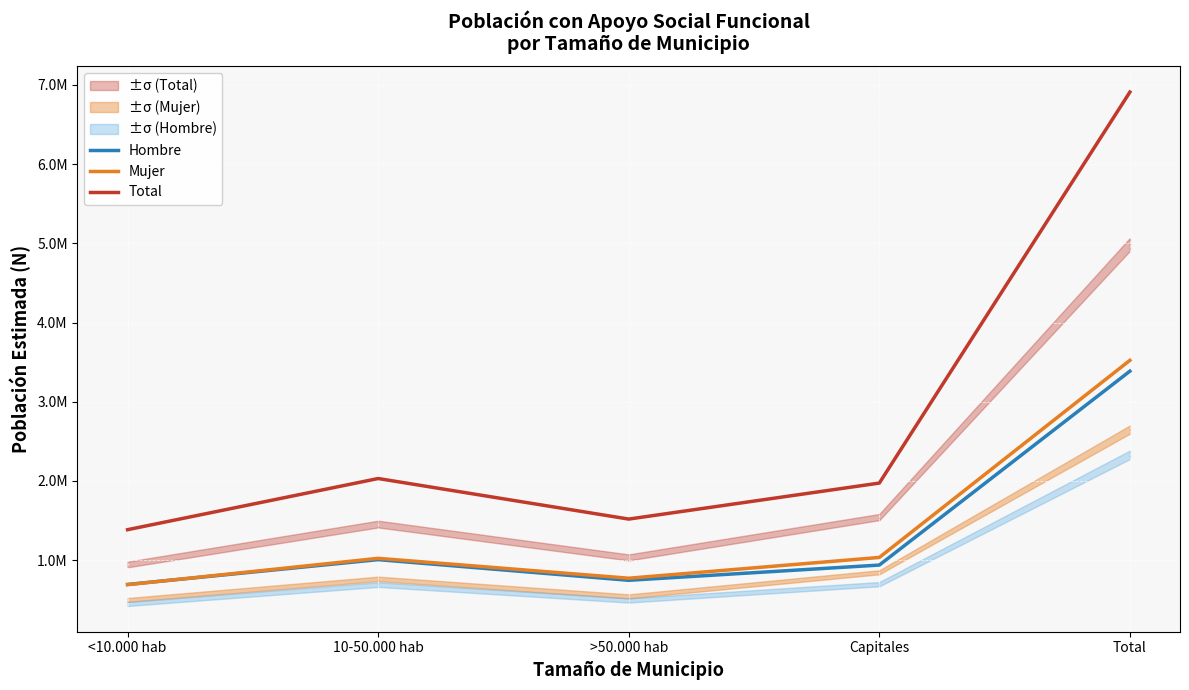

List the labels in order of Mujer value, largest first.

Total, Capitales, 10-50.000 hab, >50.000 hab, <10.000 hab